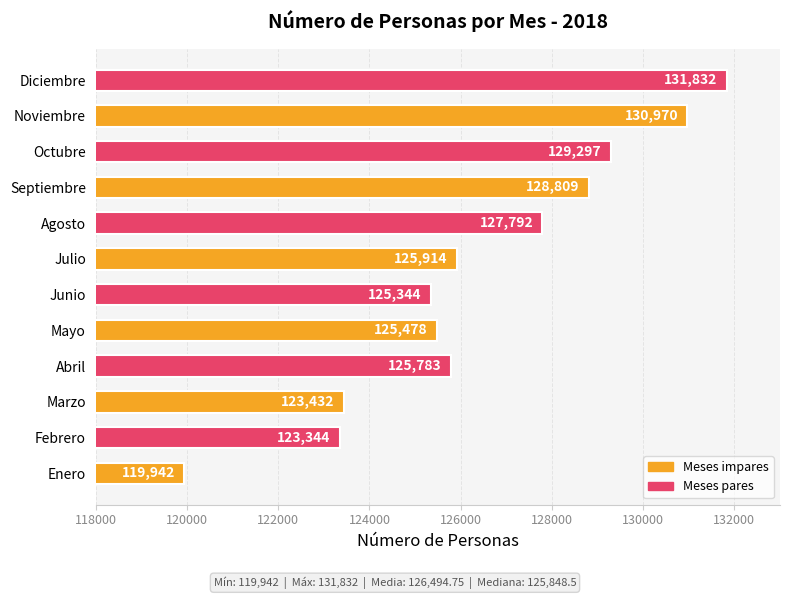

Are the bars grouped side by side (vs. stacked)?

No